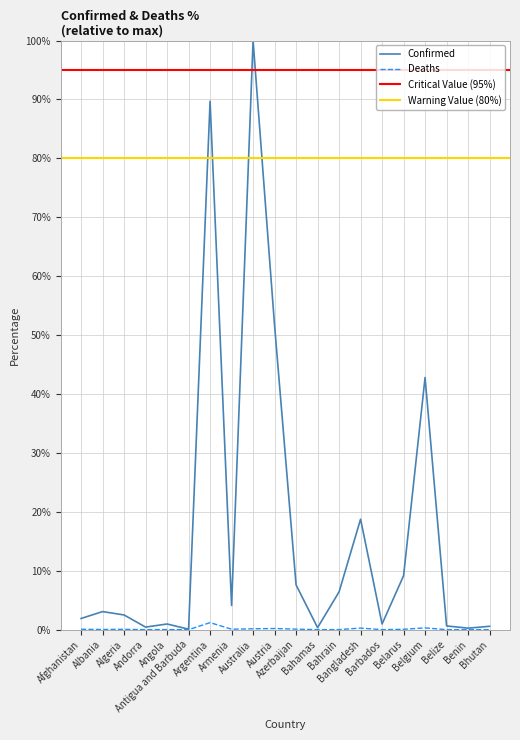

Rank the series by their maximum value, from lowest to highest.

Deaths, Confirmed